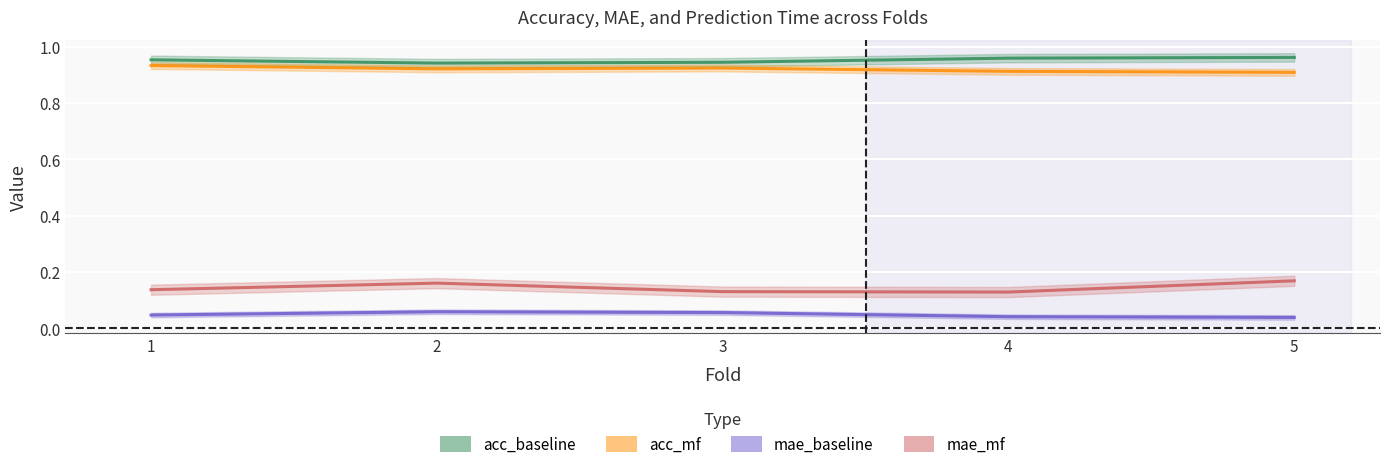

Which series has the largest total across all categories?

acc_baseline